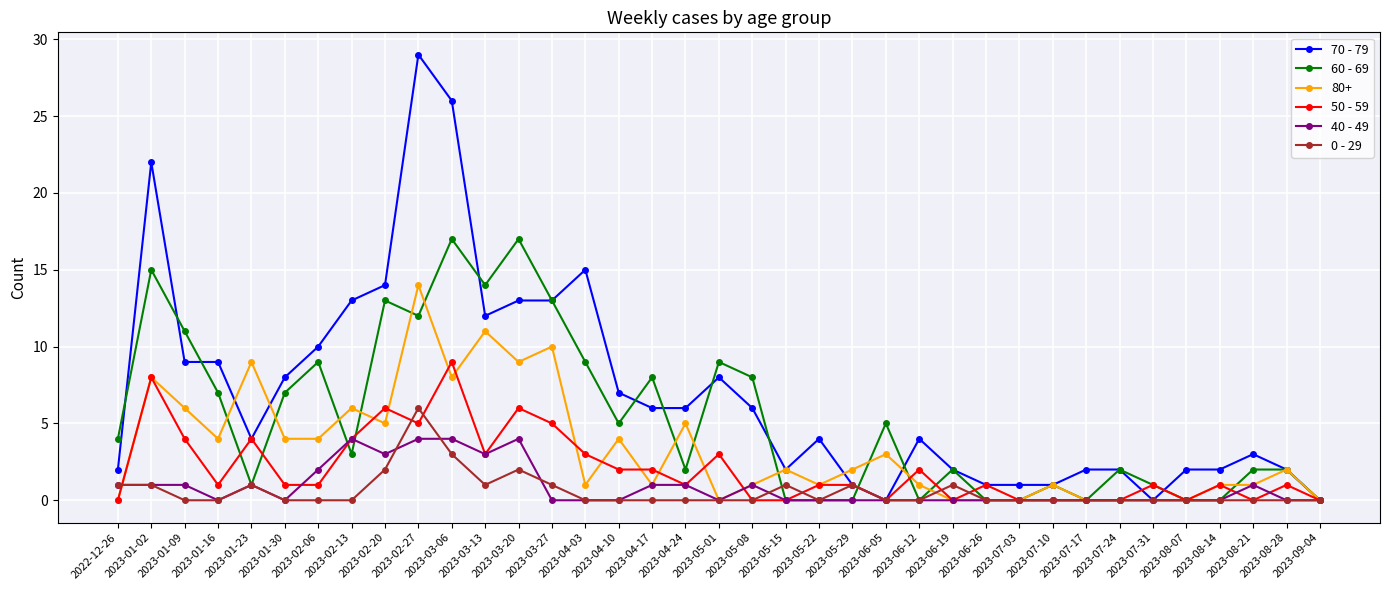

List the series in order of their peak value, lowest first.

40 - 49, 0 - 29, 50 - 59, 80+, 60 - 69, 70 - 79